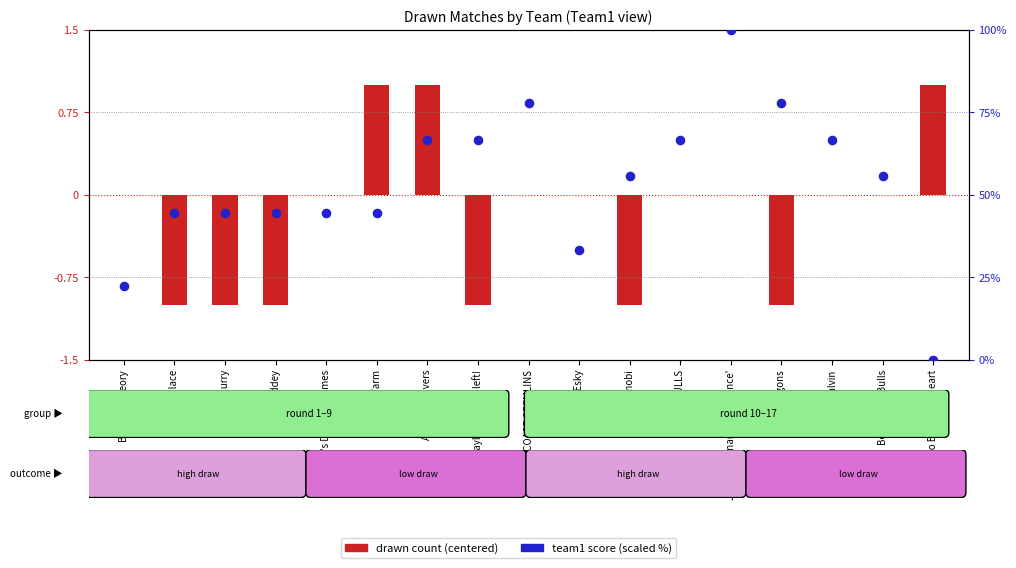

At which category is the sum across all series the highest?

Ja 'his real name is Clarence'